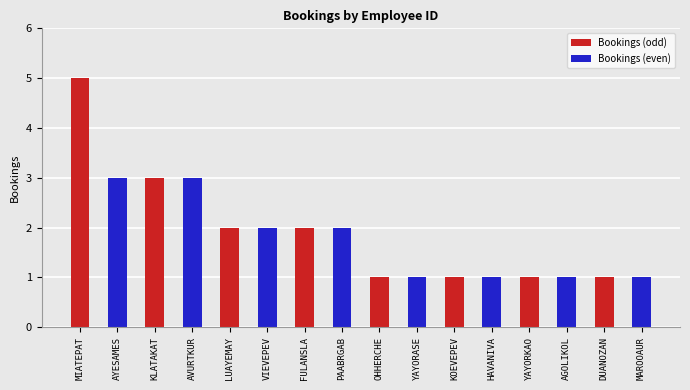

True or false: the data shows 3 at AVURTKUR.

True